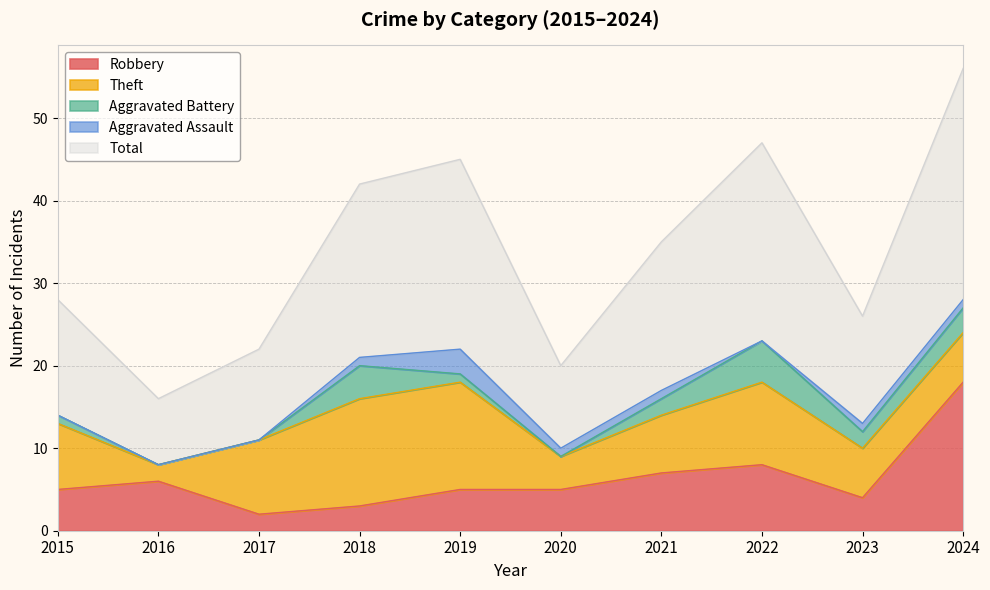

Reading left to right, what are all the values shown in this chart?

Robbery: 2015=5	2016=6	2017=2	2018=3	2019=5	2020=5	2021=7	2022=8	2023=4	2024=18
Theft: 2015=8	2016=2	2017=9	2018=13	2019=13	2020=4	2021=7	2022=10	2023=6	2024=6
Aggravated Battery: 2015=1	2016=0	2017=0	2018=4	2019=1	2020=0	2021=2	2022=5	2023=2	2024=3
Aggravated Assault: 2015=0	2016=0	2017=0	2018=1	2019=3	2020=1	2021=1	2022=0	2023=1	2024=1
Total: 2015=14	2016=8	2017=11	2018=21	2019=23	2020=10	2021=18	2022=24	2023=13	2024=28